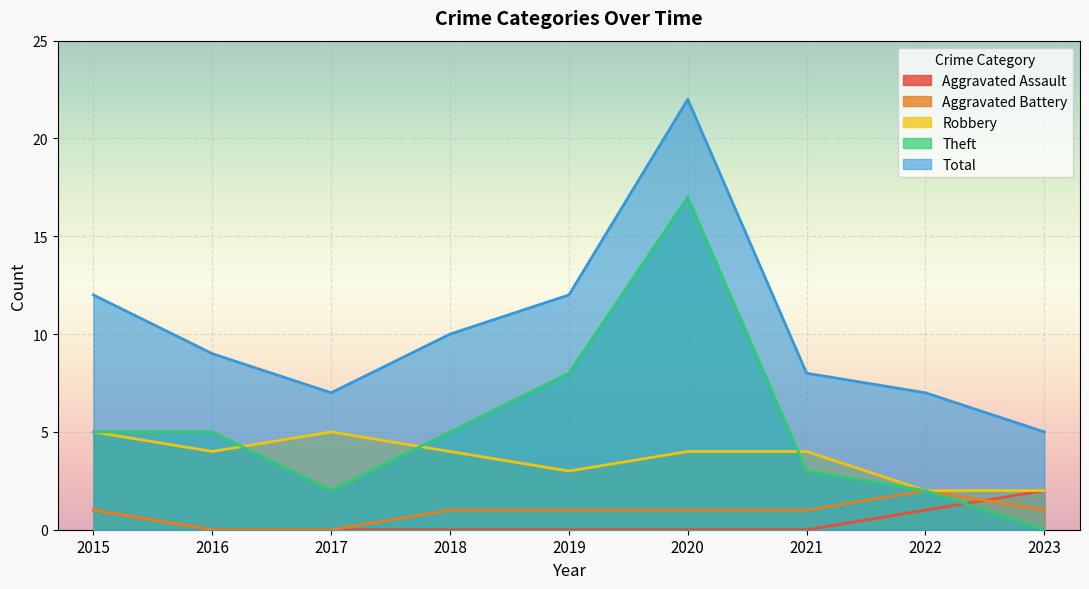

What is the difference between the maximum and minimum values in the Aggravated Battery series?

2